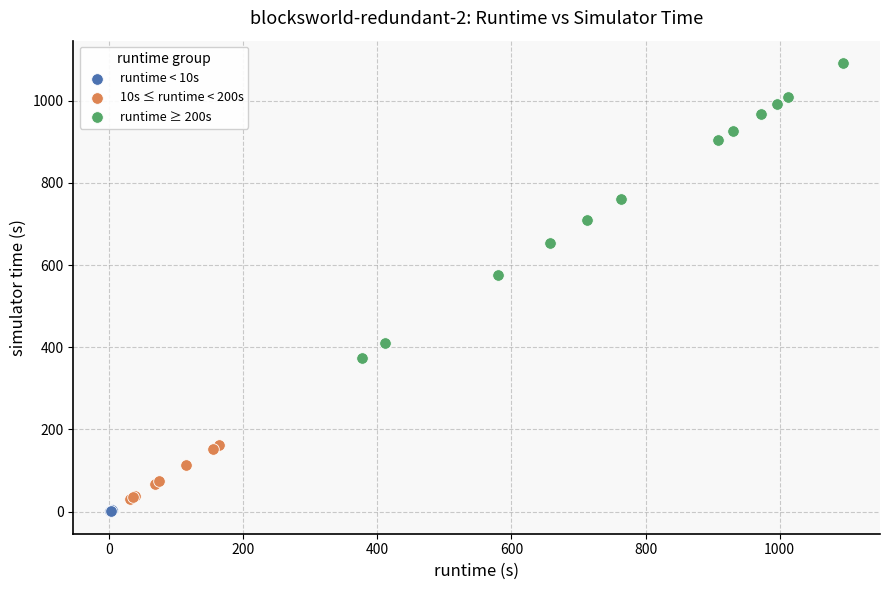

Which series has the widest spread of Y values?

runtime ≥ 200s